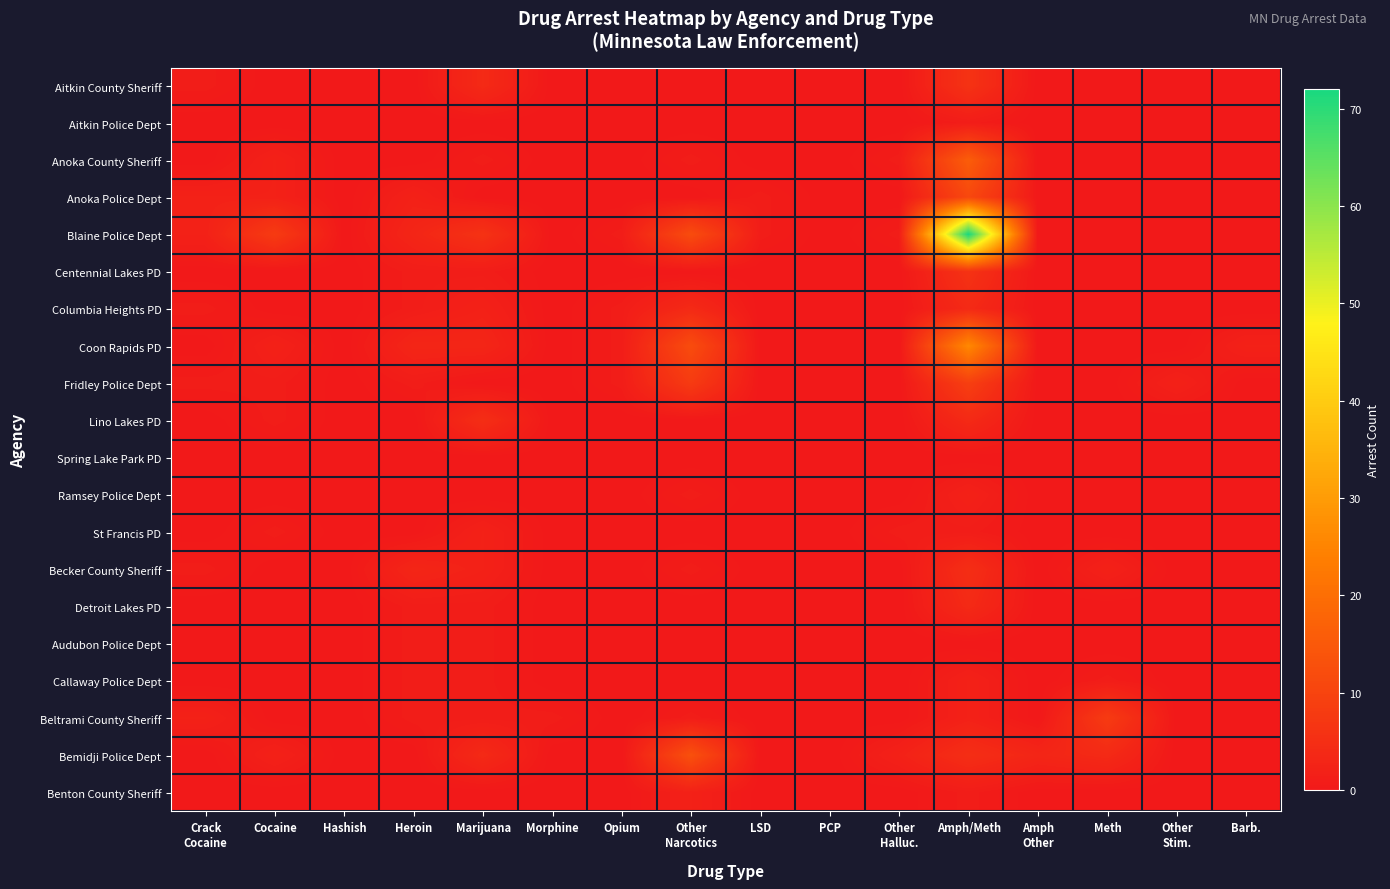

At how many categories does at least one series exceed 40?

1